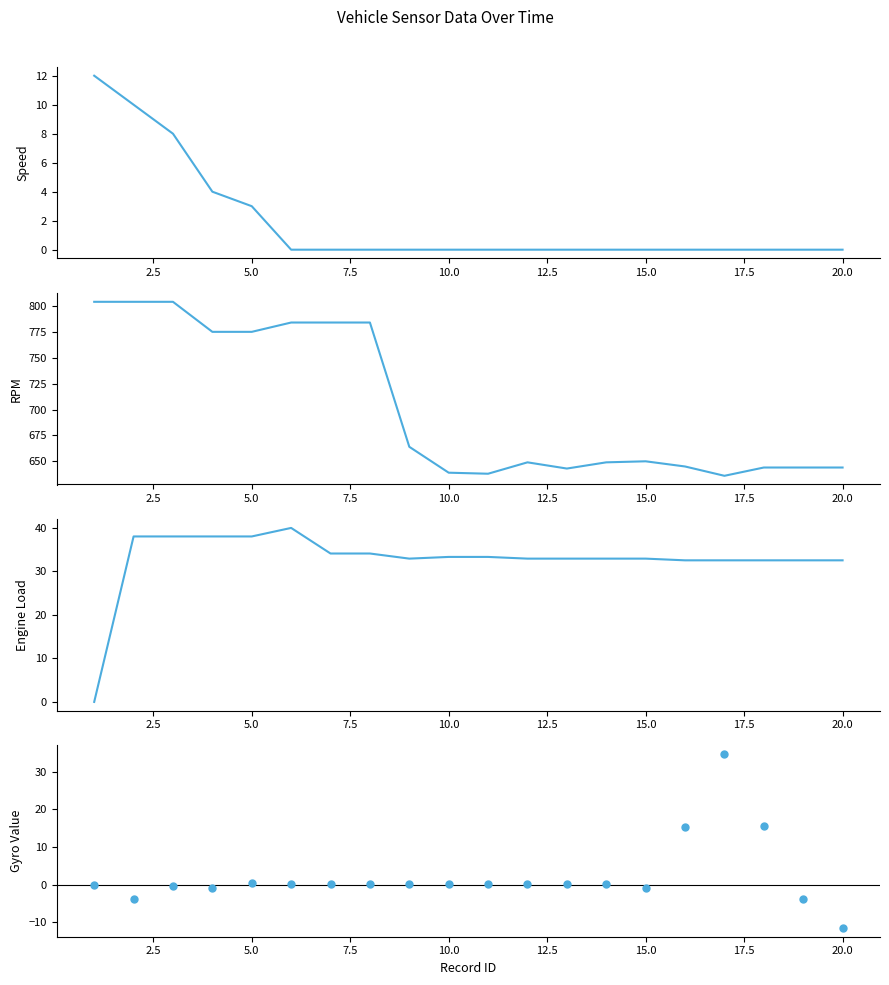

Which series has the largest Y range (max minus min)?

srcRPM